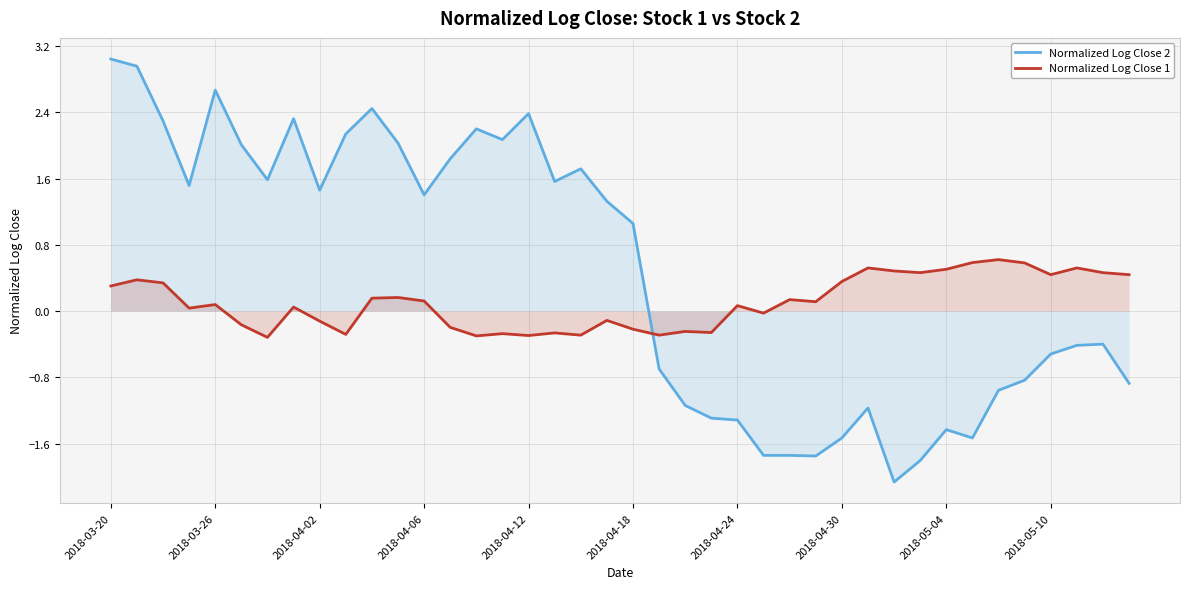

List the series in order of their peak value, lowest first.

Normalized Log Close 1, Normalized Log Close 2